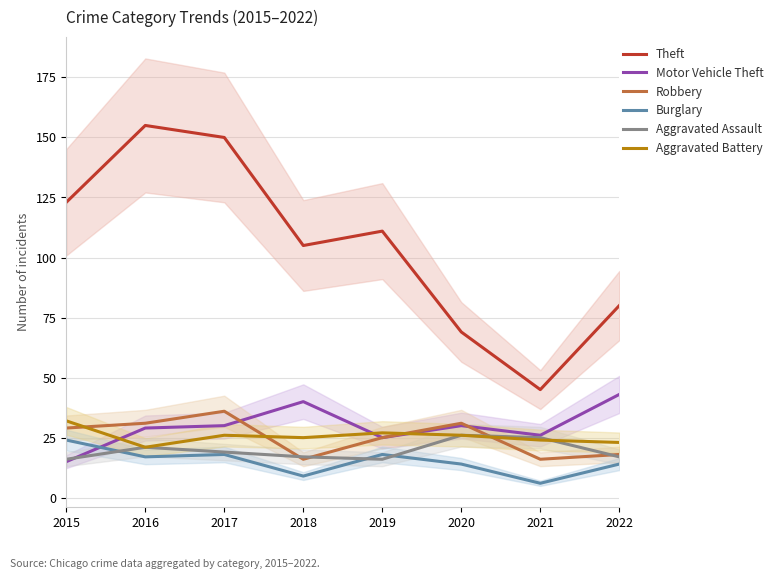

Does the chart have visible grid lines?

Yes